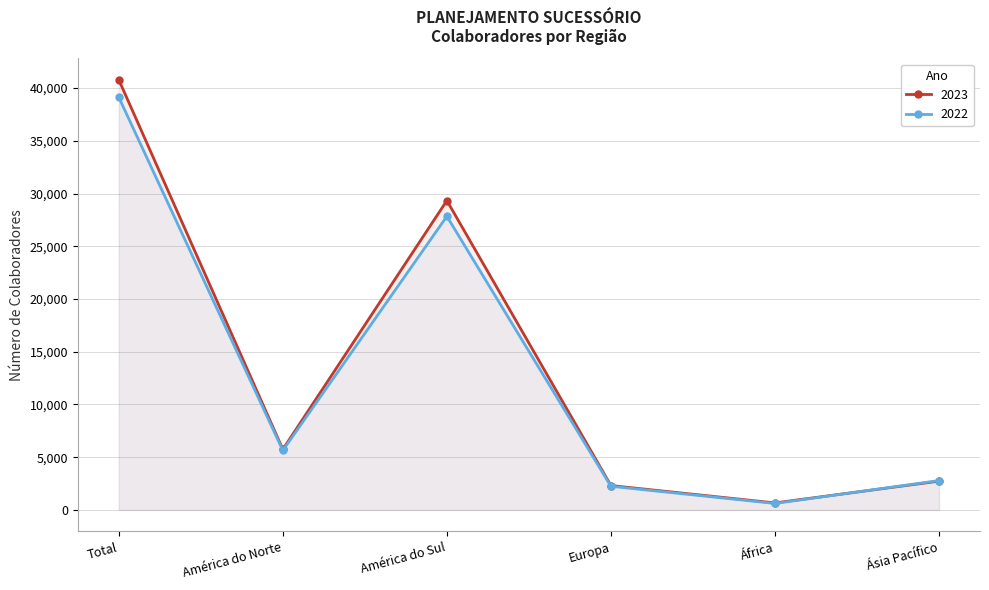

True or false: 2022 has a value of 615 at África.

True